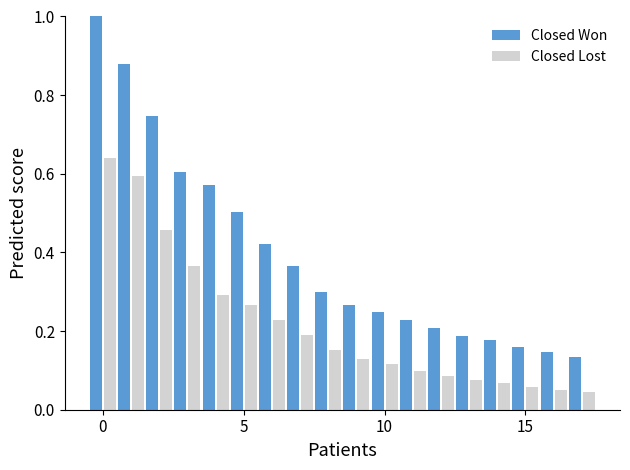

What is the greatest value displayed?

1.0